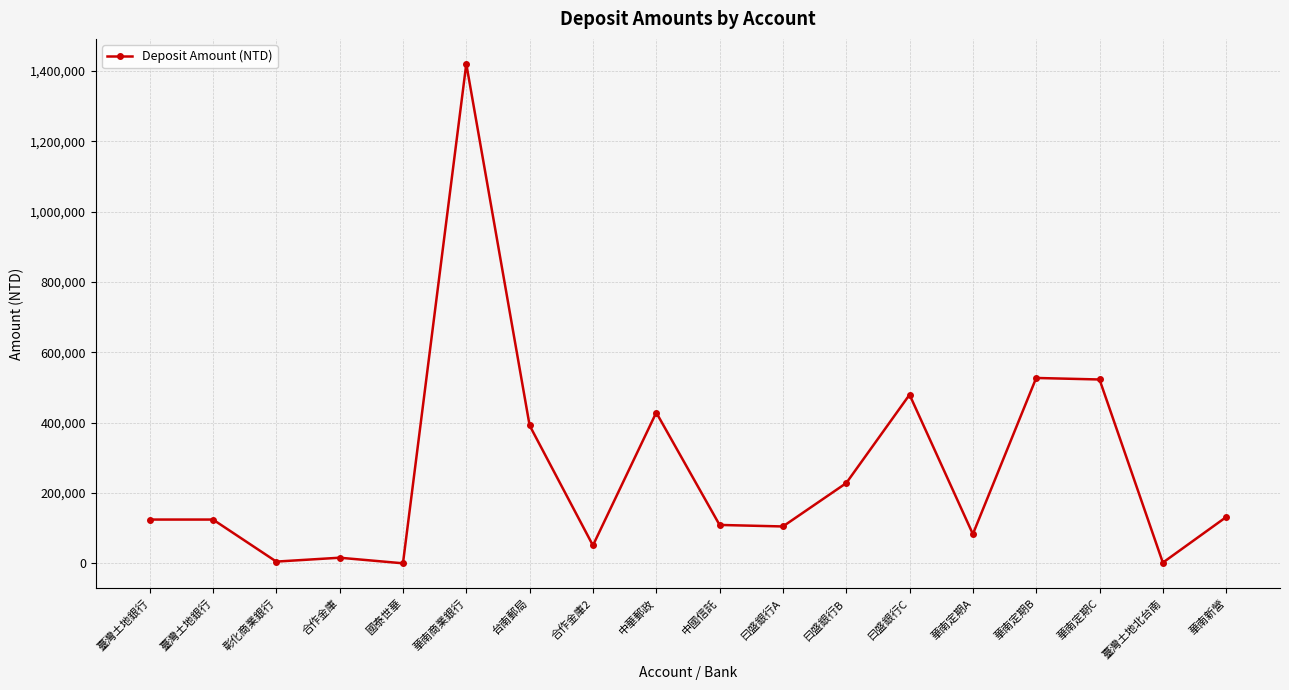

What is the sum of the values at 華南定期A and 合作金庫?

98980